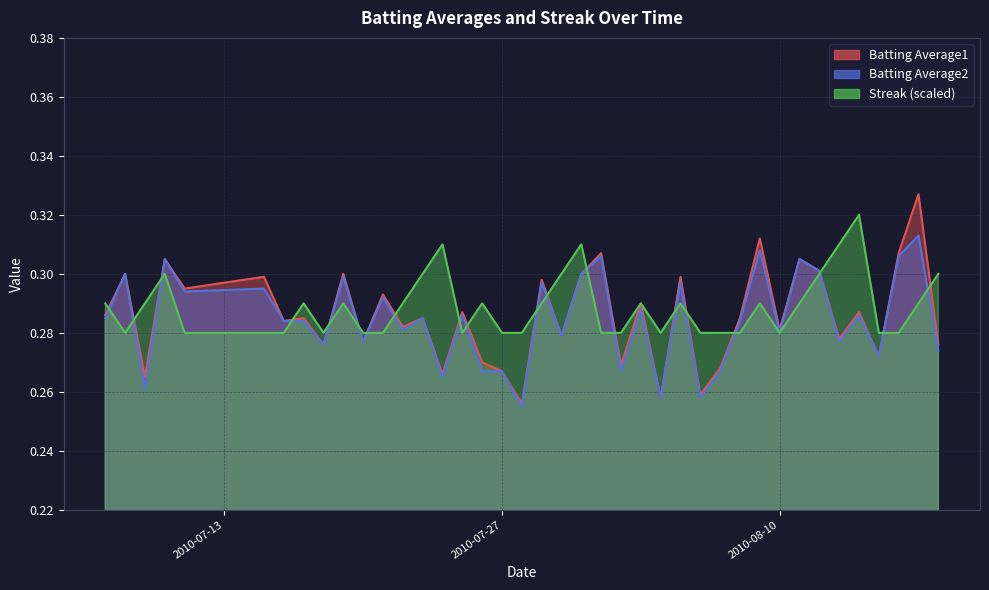

How many lines are shown in the chart?

3